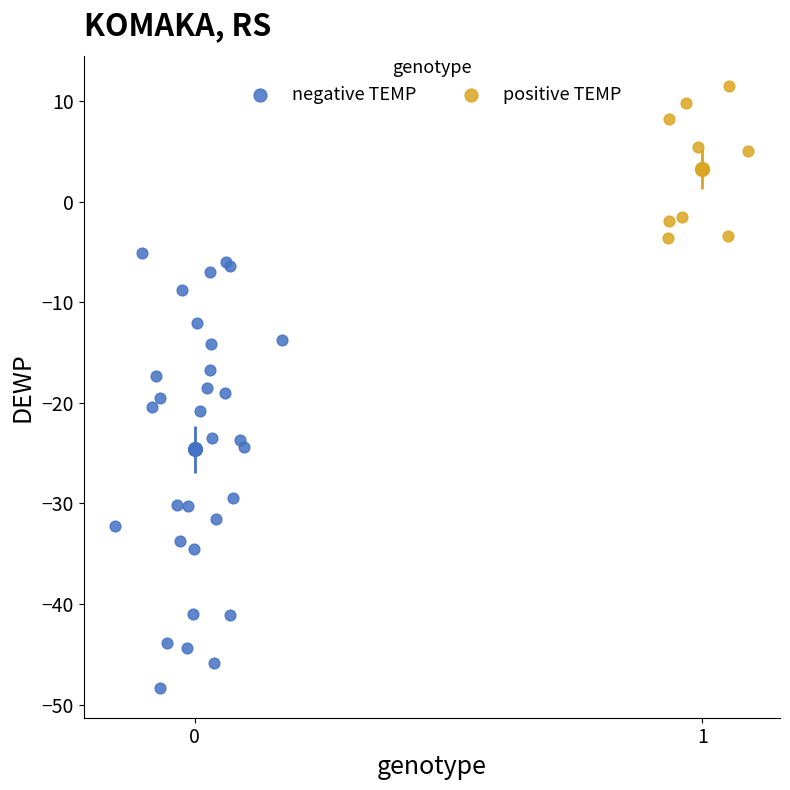

Which series reaches the maximum Y coordinate?

positive TEMP